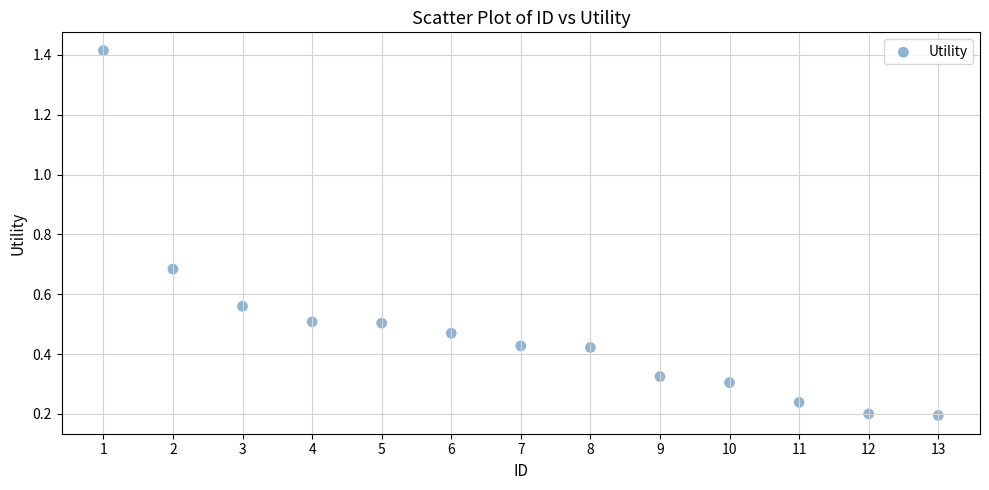

What is the range of Y values (max minus min)?

1.2